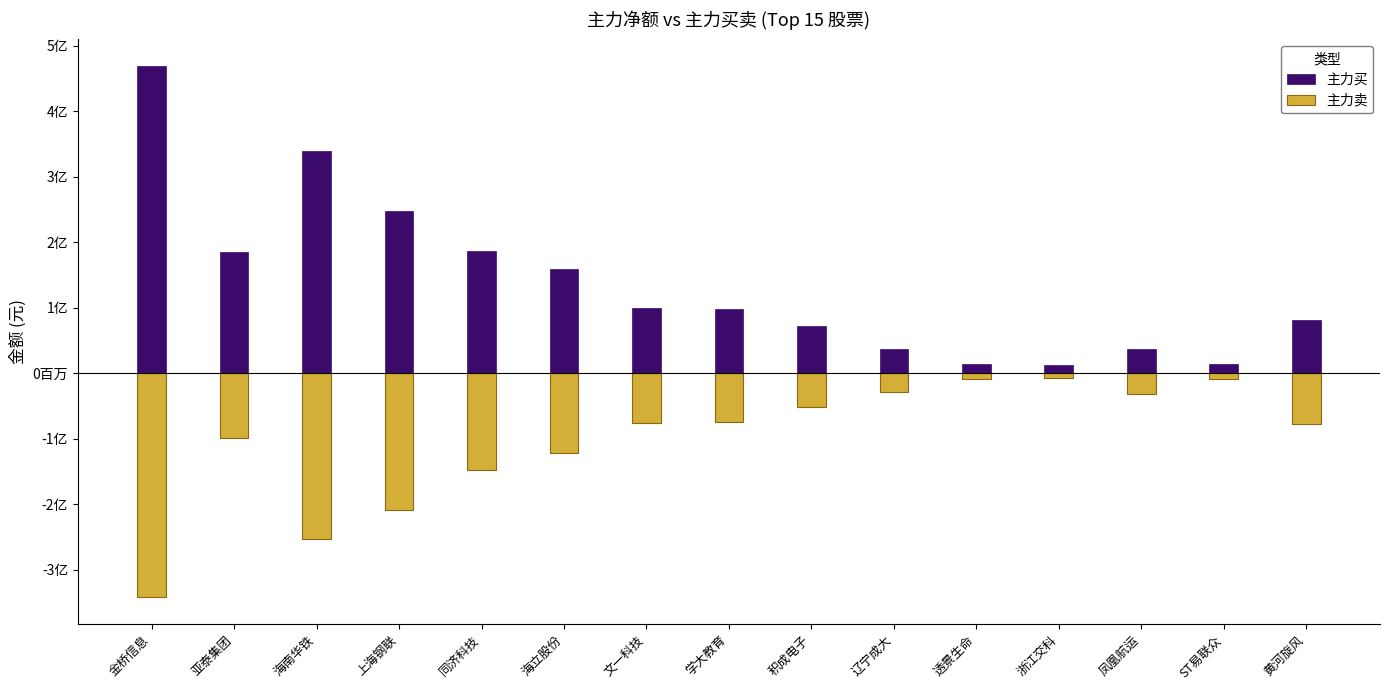

What is the difference between the maximum and minimum values in the 主力买 series?

456143869